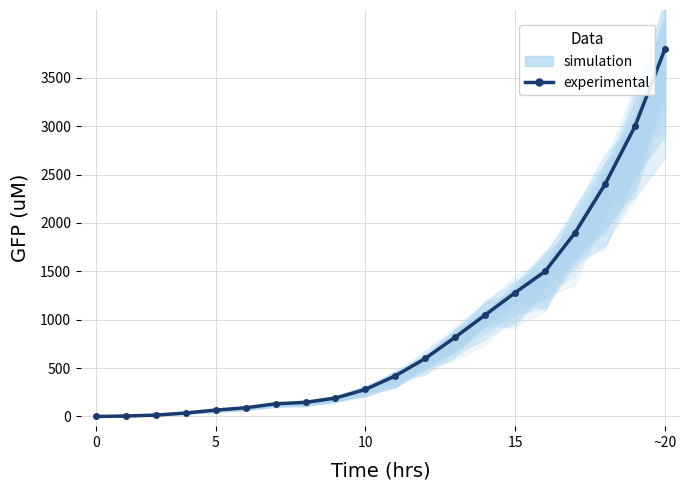

What is the sum of all values?

17728